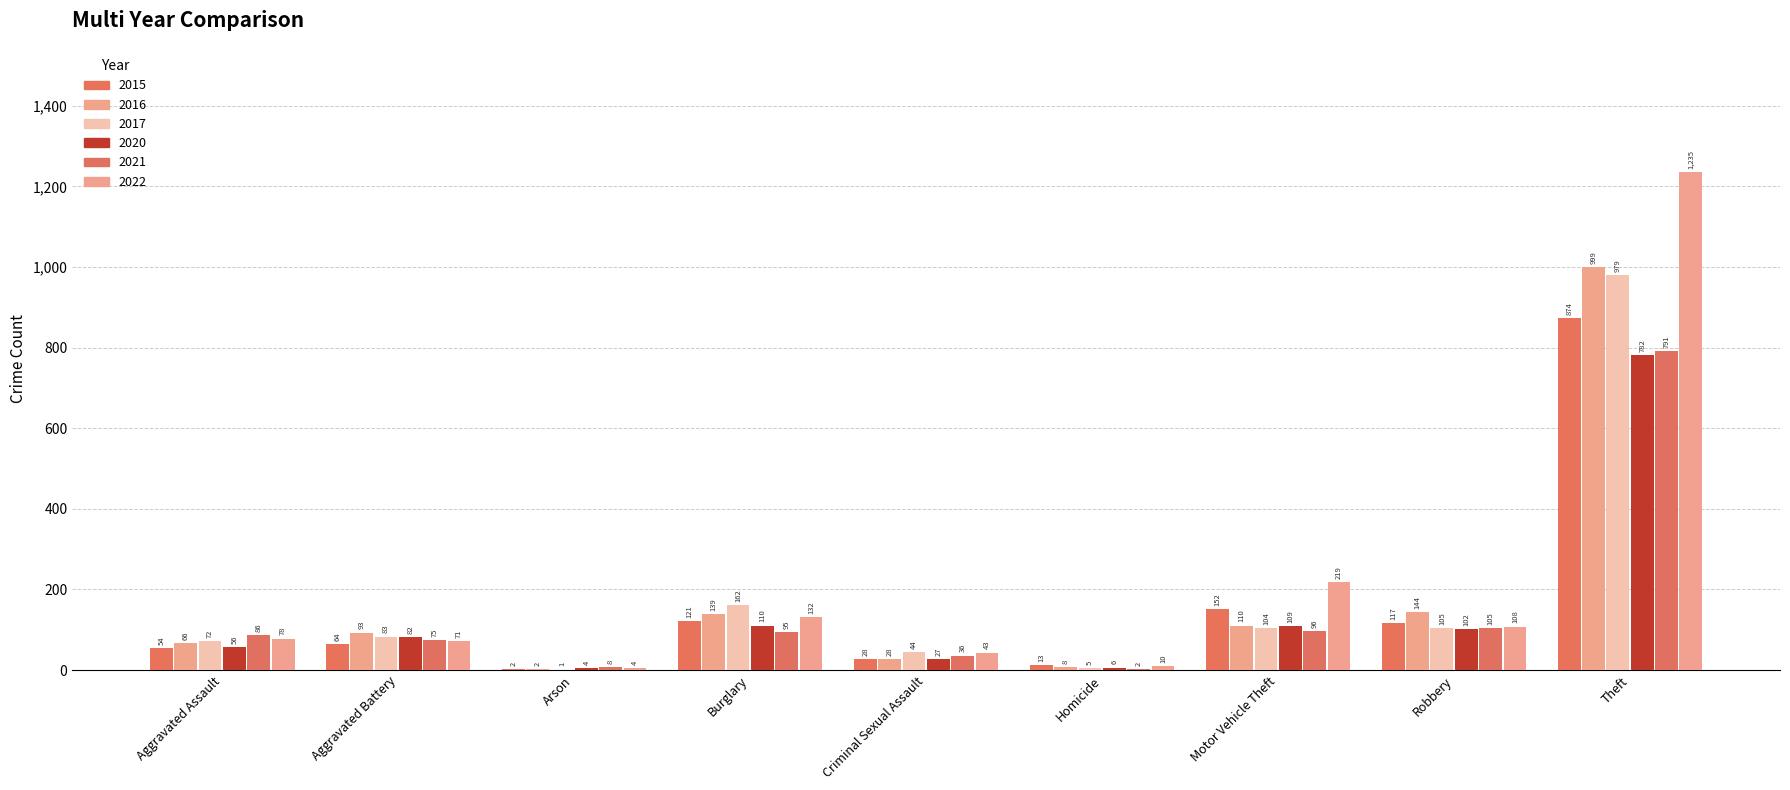

What is the total value across all series at Robbery?

681